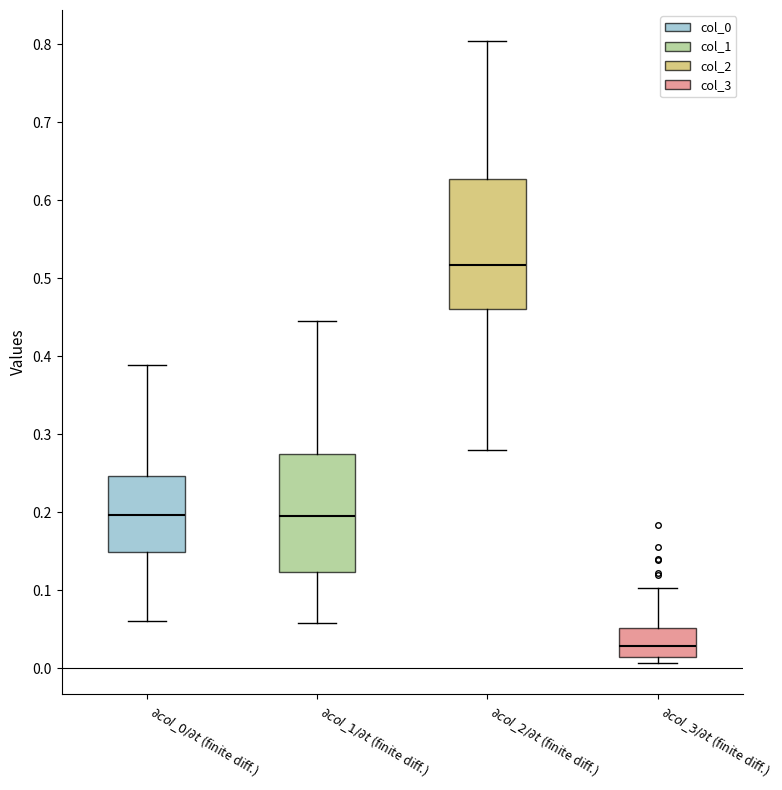

Reading left to right, read every box against the y-axis: the position of its median line, the range the box covers, and the ends of its whiskers. The values are not printed on the chart, so give them approximately, as read against the axis.

$\partial col\_0 / \partial t$ (finite diff.): median 0.20, box 0.15 to 0.25, whiskers 0.06 to 0.39
$\partial col\_1 / \partial t$ (finite diff.): median 0.19, box 0.12 to 0.27, whiskers 0.06 to 0.45
$\partial col\_2 / \partial t$ (finite diff.): median 0.52, box 0.46 to 0.63, whiskers 0.28 to 0.80
$\partial col\_3 / \partial t$ (finite diff.): median 0.03, box 0.01 to 0.05, whiskers 0.01 (just below the box's lower edge) to 0.10